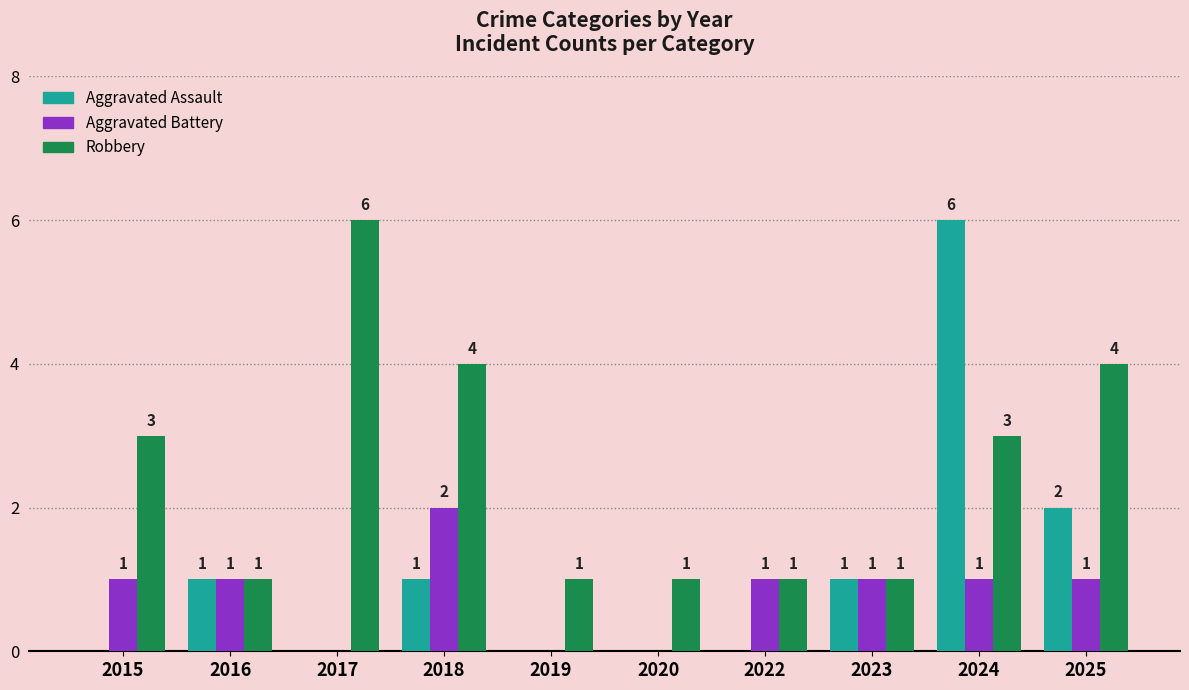

Which category has the highest value in the Robbery series?

2017